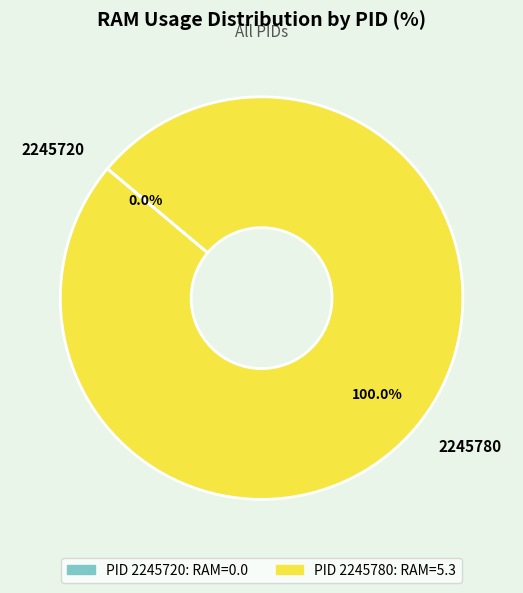

To the nearest percent, what is the difference between the 2245720 and 2245780 slice percentages?

100%